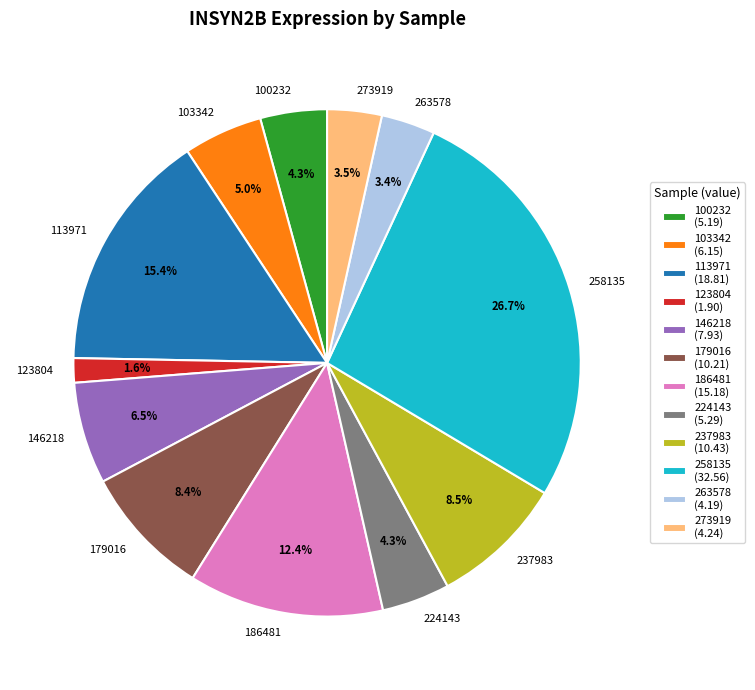

Which slice is the smallest?

123804